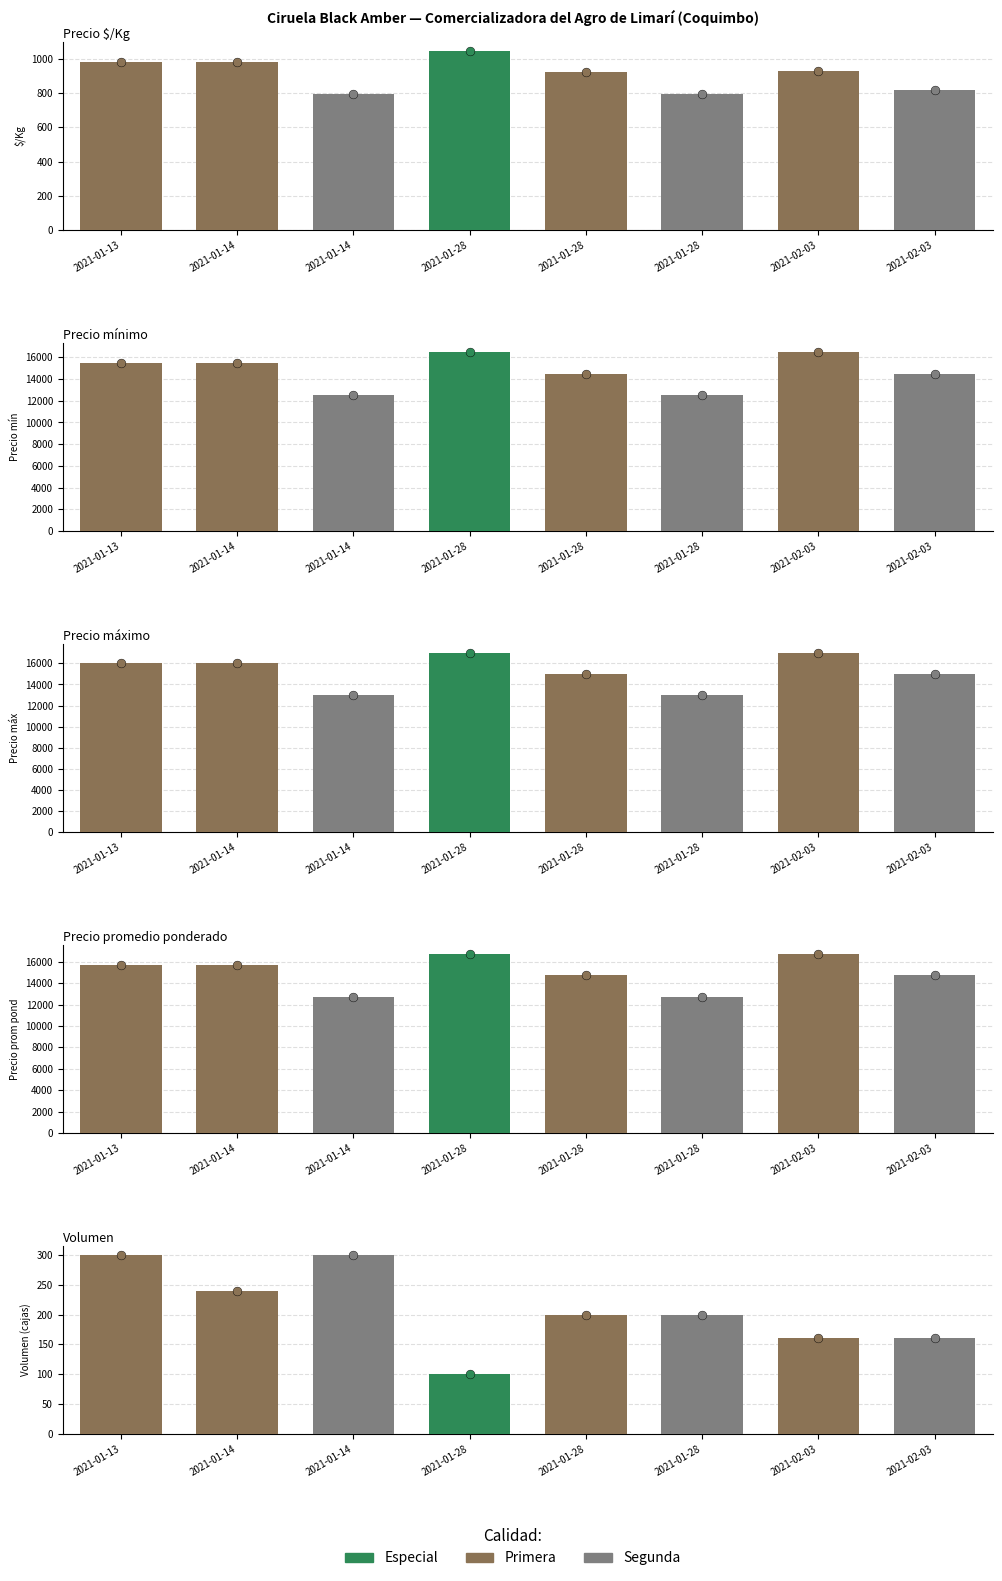

Which series contains the highest Y value?

Precio máximo